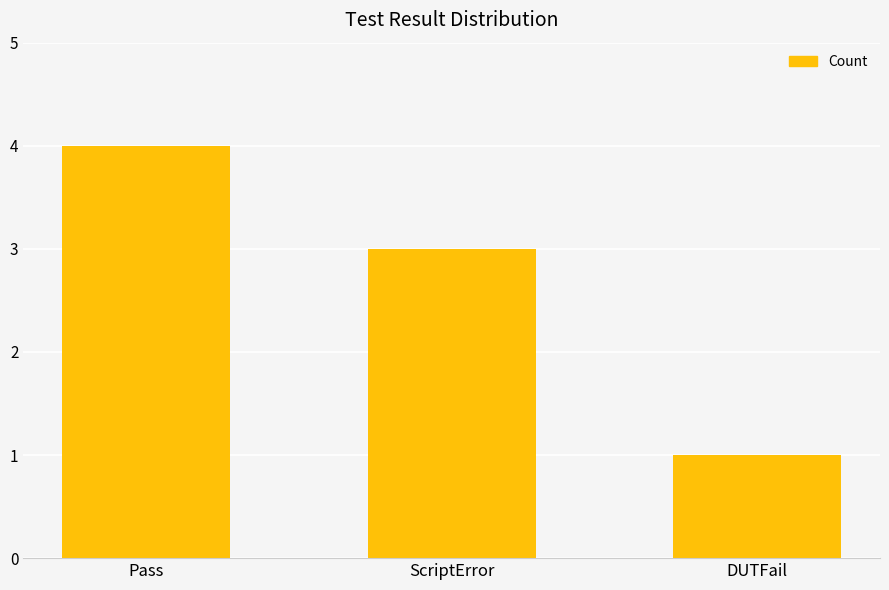

Rank the categories by value from highest to lowest.

Pass, ScriptError, DUTFail